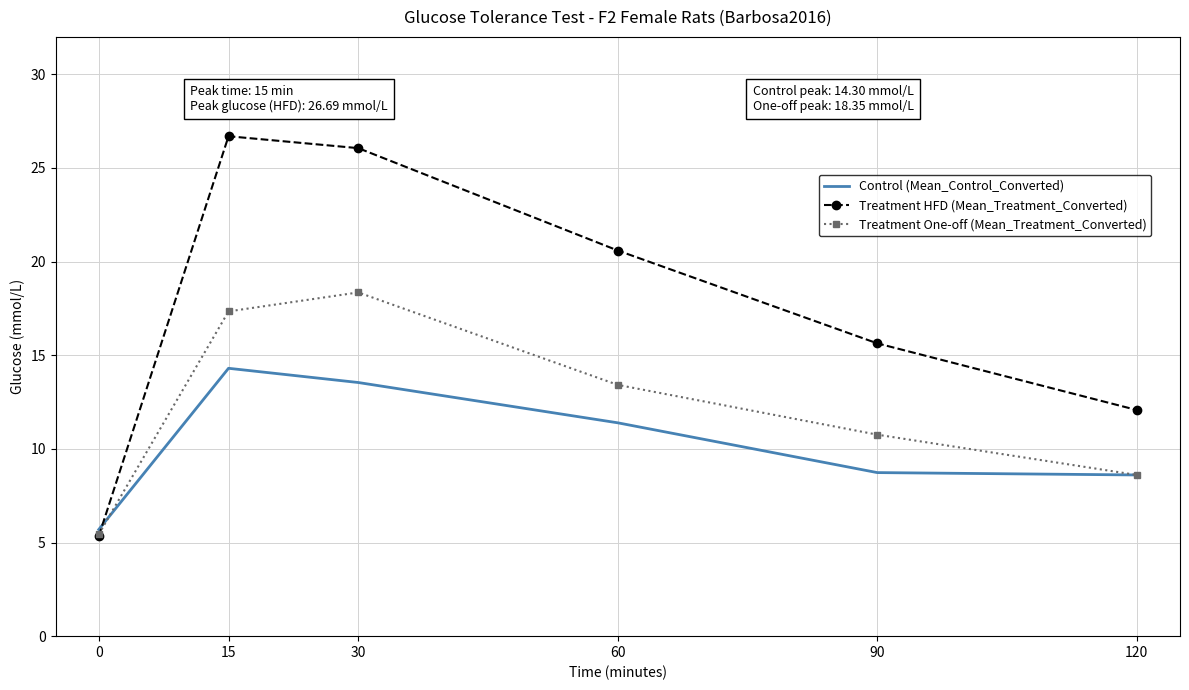

How many values in the Control (Mean_Control_Converted) series are below 11?

3